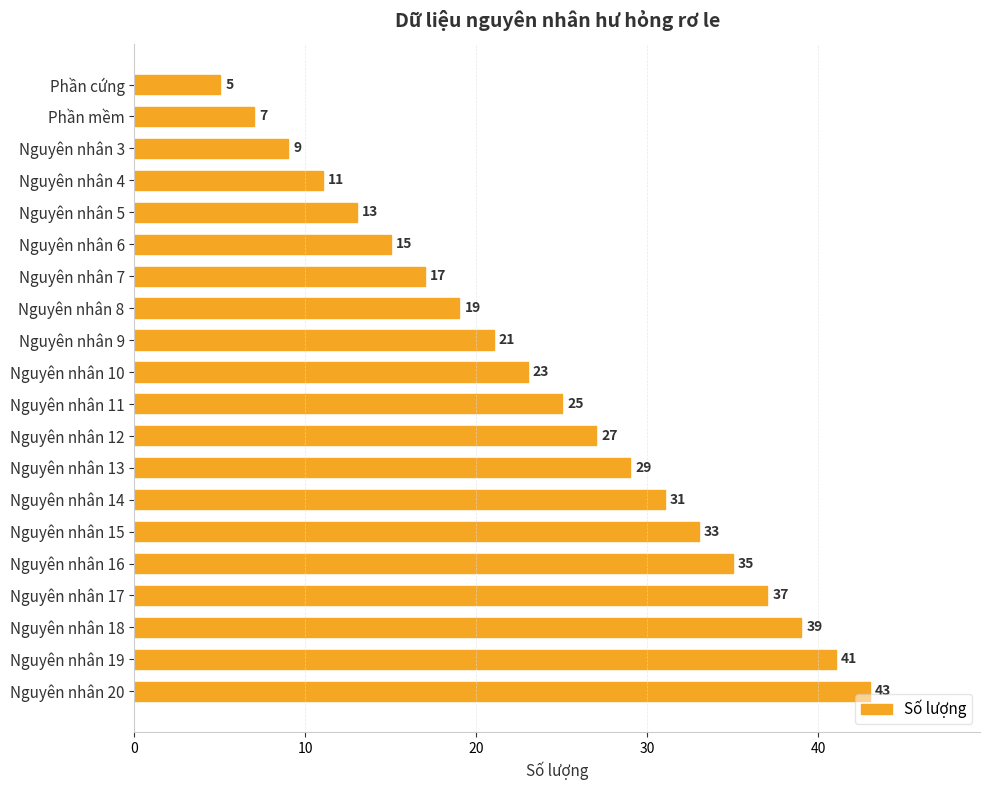

Does the chart contain any negative values?

No